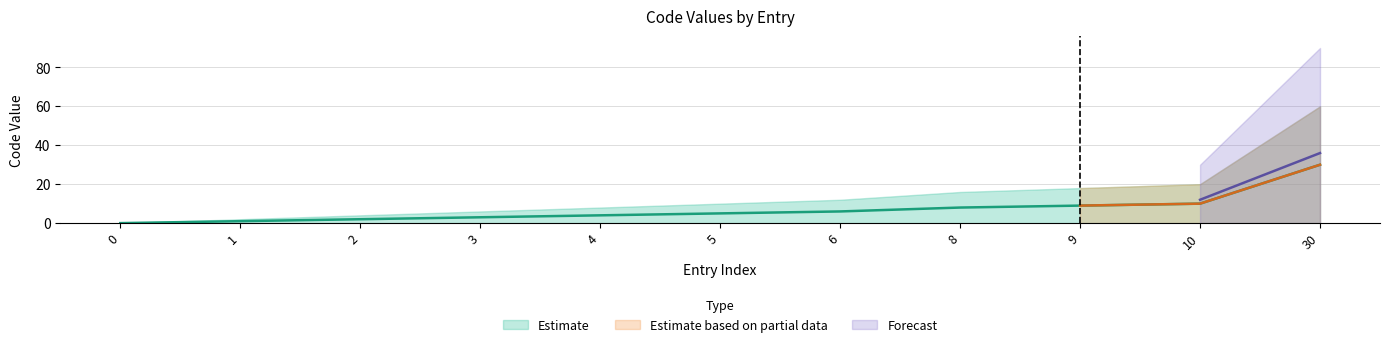

The value of Code_upper at 30 is 26. True or false?

False